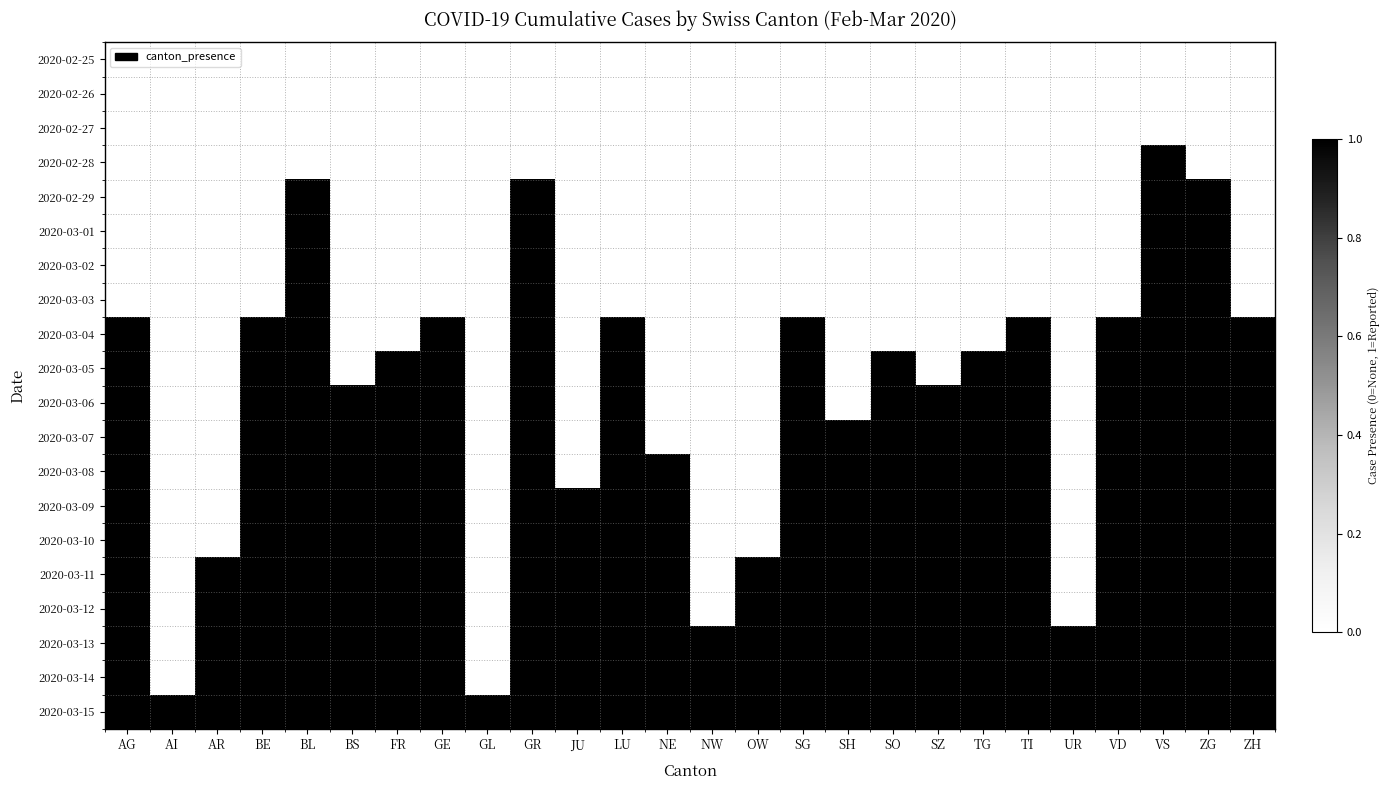

What is the spread (max minus min) of values at NW?

1